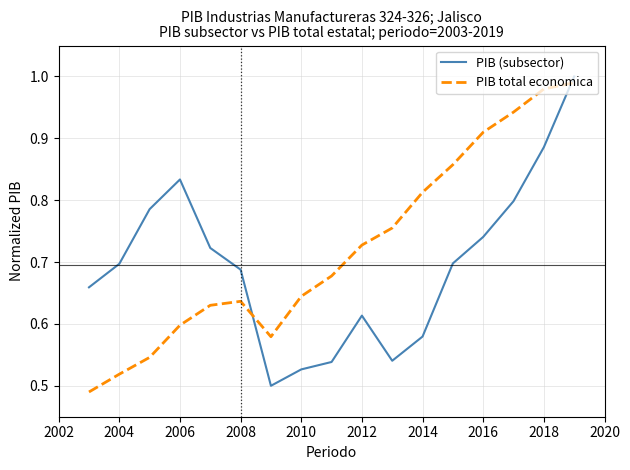

Rank the series by their average value, from highest to lowest.

PIB total economica, PIB (subsector)